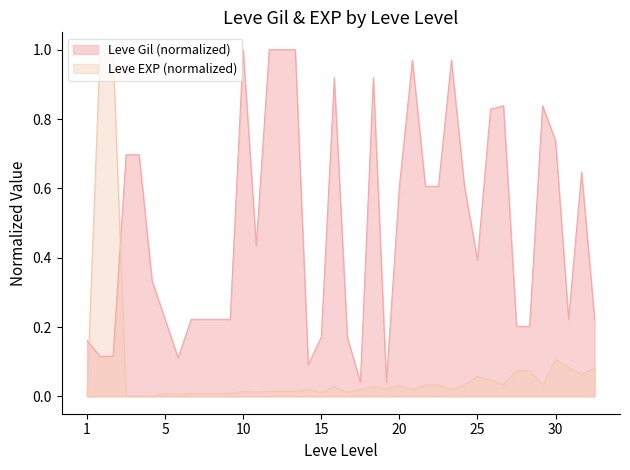

After their last crossing, which series has the higher values: Leve Gil (normalized) or Leve EXP (normalized)?

Leve Gil (normalized)